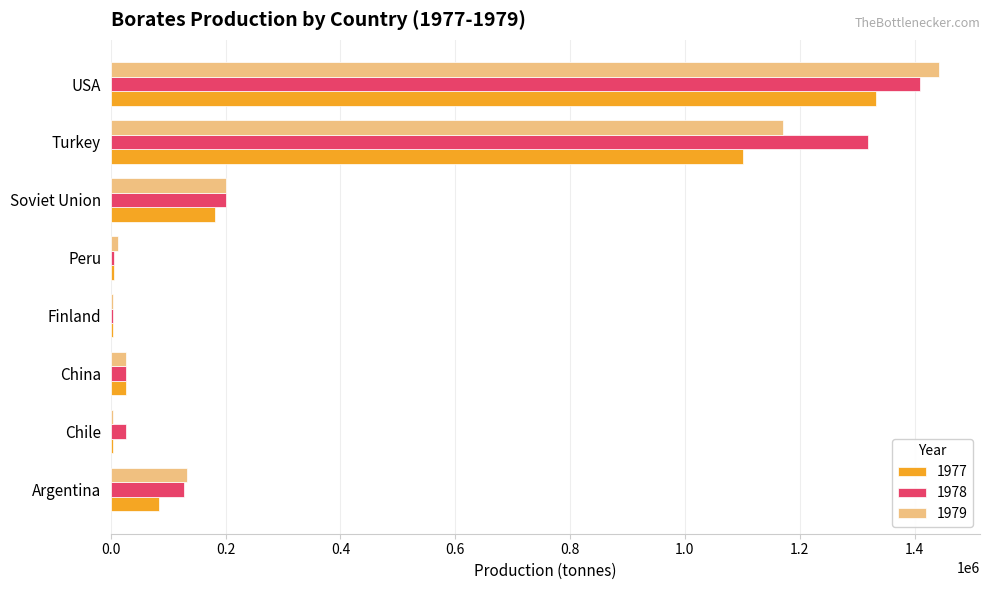

Is it true that 1979 equals 132655 at Argentina?

True